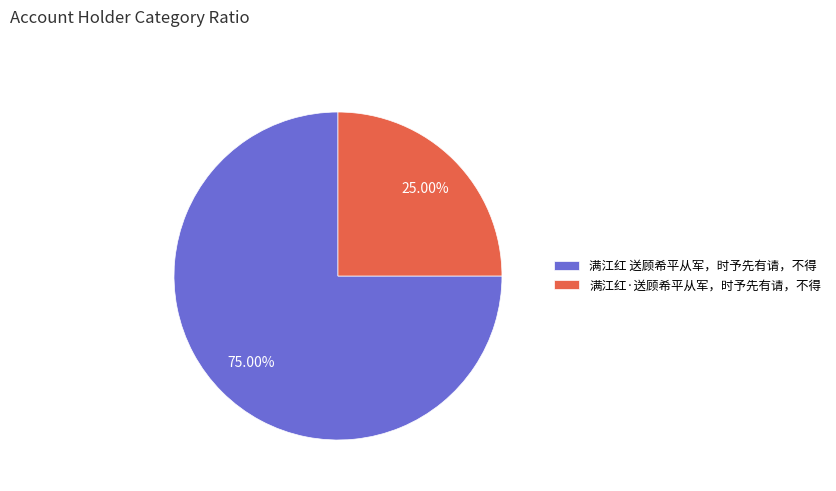

Is there any slice that represents more than half of the pie?

Yes